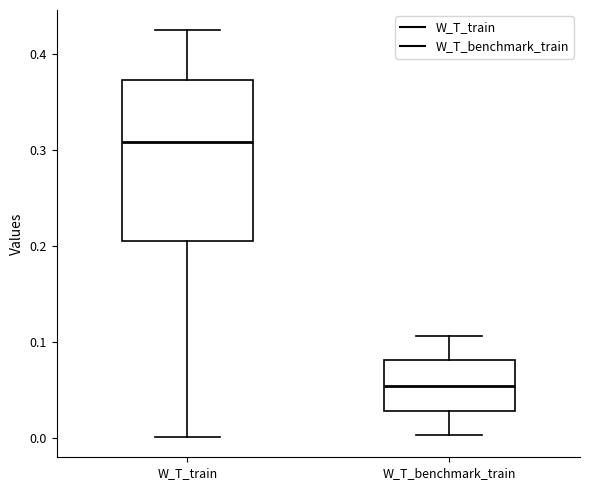

Comparing the boxes themselves (not the whiskers), which one is the tallest?

W_T_train